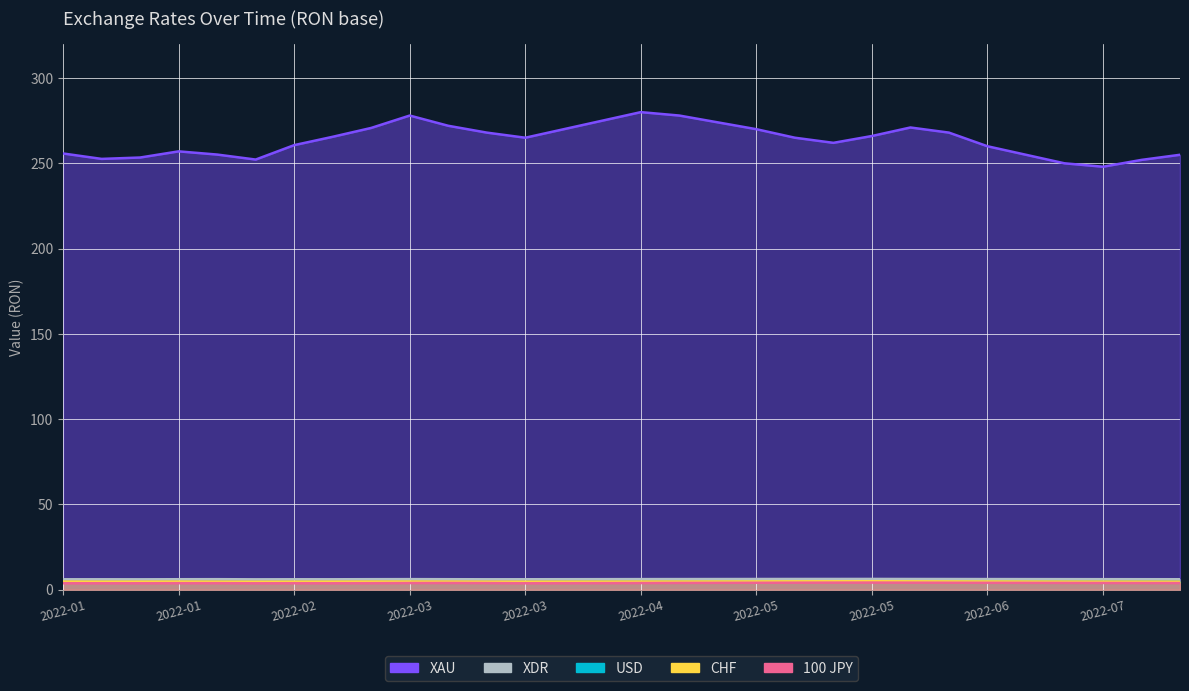

How many data points in XAU are less than 265?

14